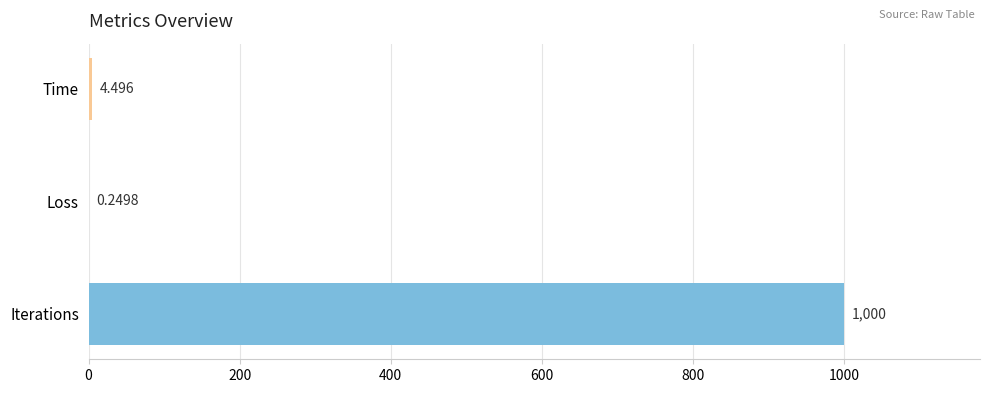

At which category does the chart reach its peak across all series?

Iterations